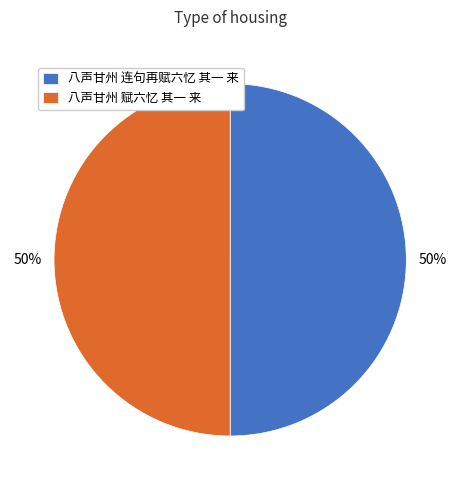

To the nearest percent, what percentage of the pie is 八声甘州 连句再赋六忆 其一 来?

50%